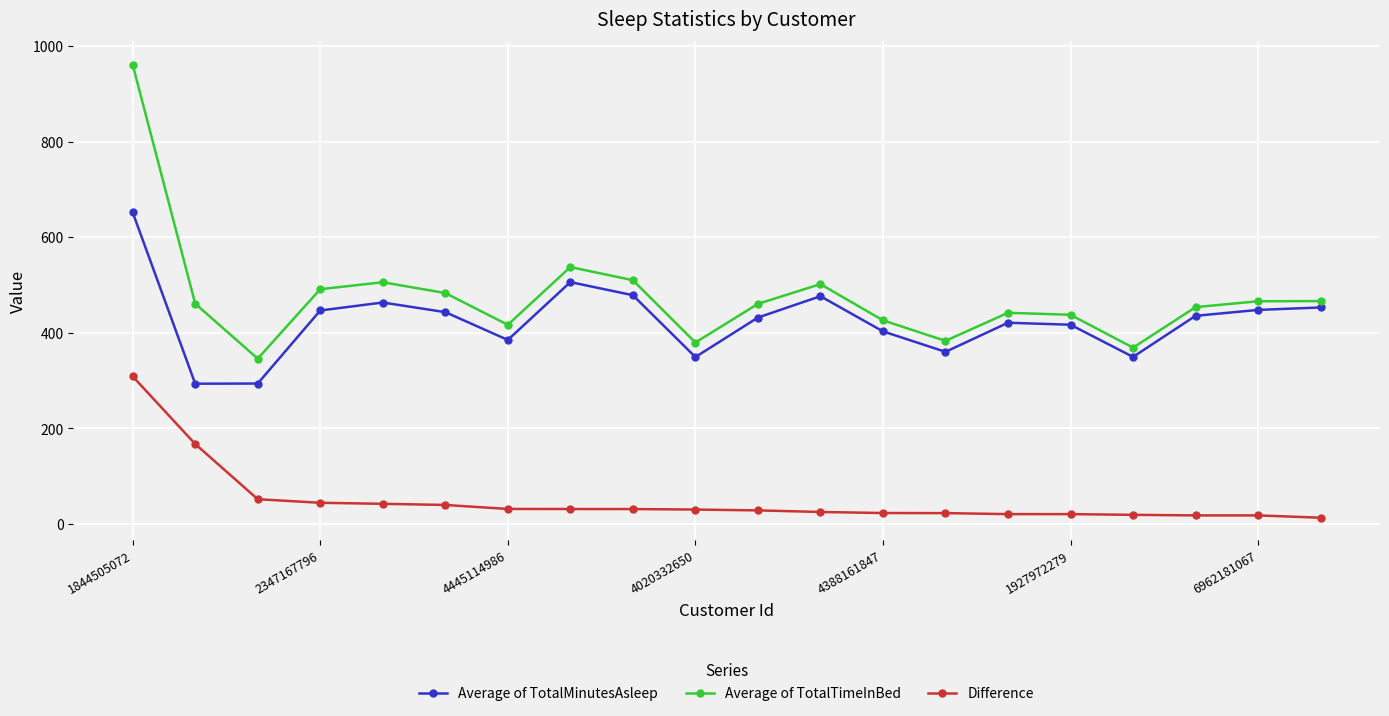

What is the value of the Average of TotalTimeInBed point at the 9th from the left?

510.2